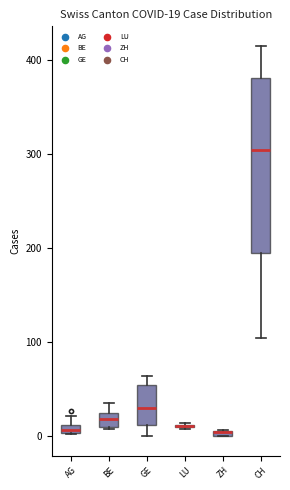

Comparing the boxes themselves (not the whiskers), which one is the tallest?

CH